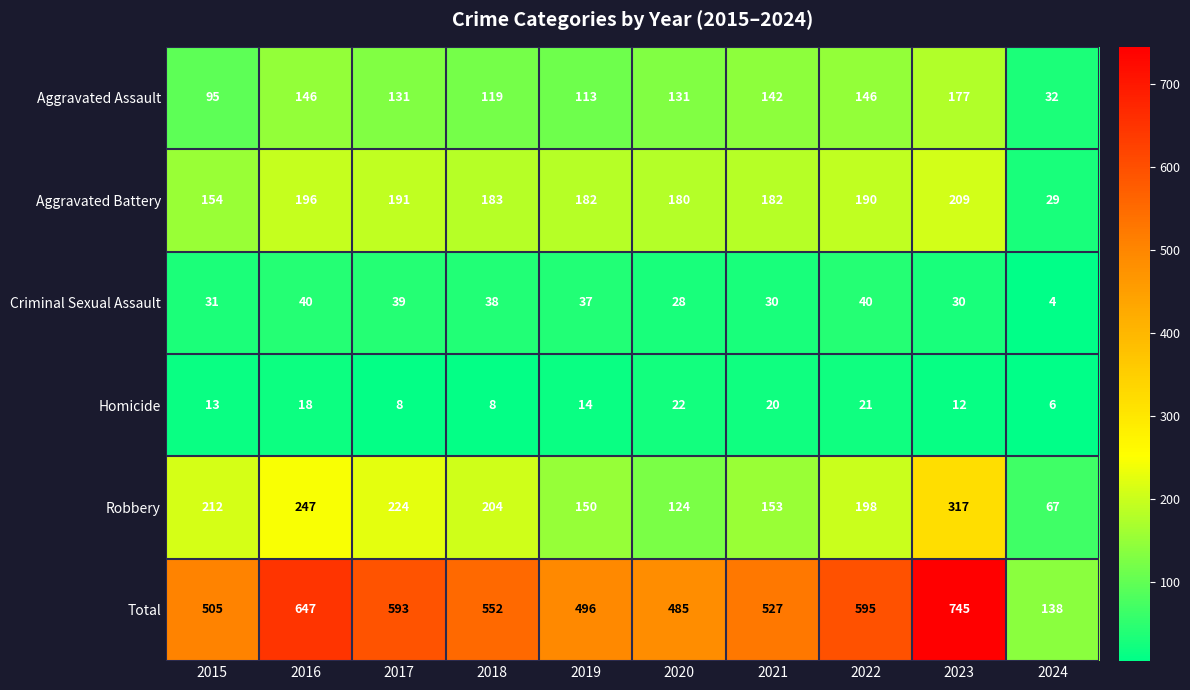

Rank the series at 2020 from highest to lowest value.

Total, Aggravated Battery, Aggravated Assault, Robbery, Criminal Sexual Assault, Homicide